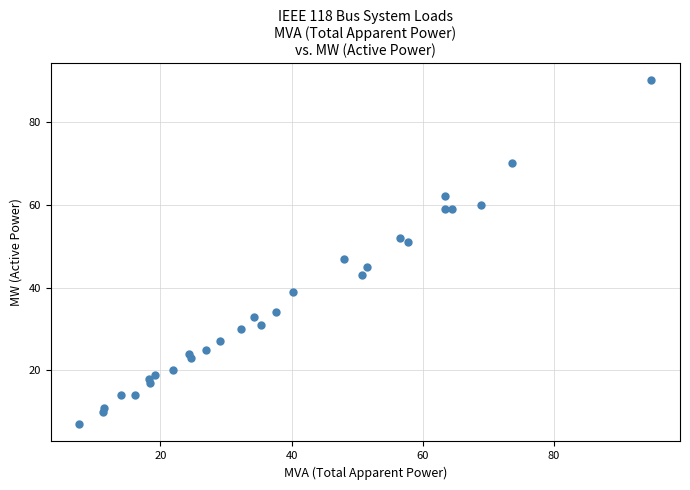

What Y value in the scatter plot is closest to 48?

47